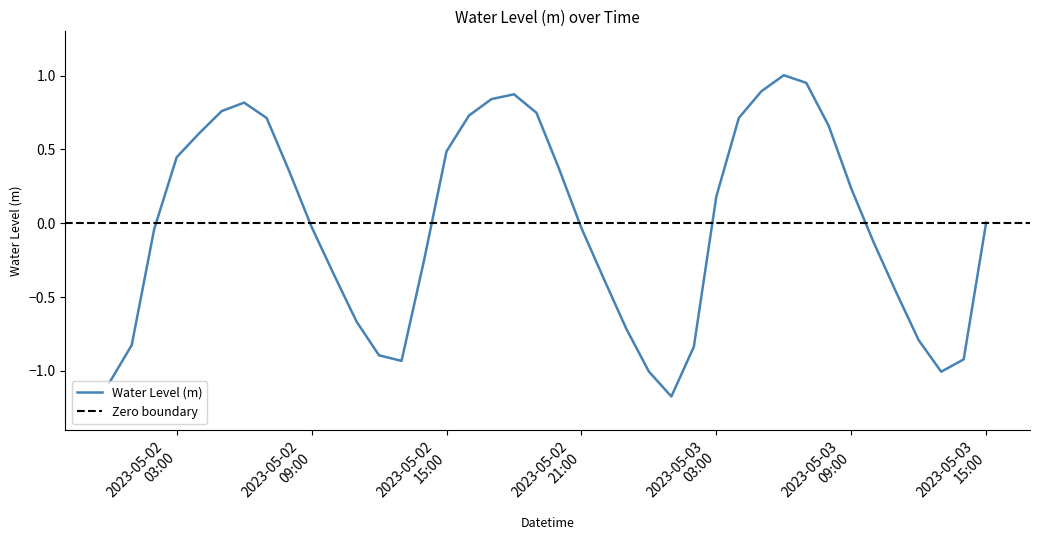

At which category does the chart reach its minimum across all series?

2023-05-03 01:00:00